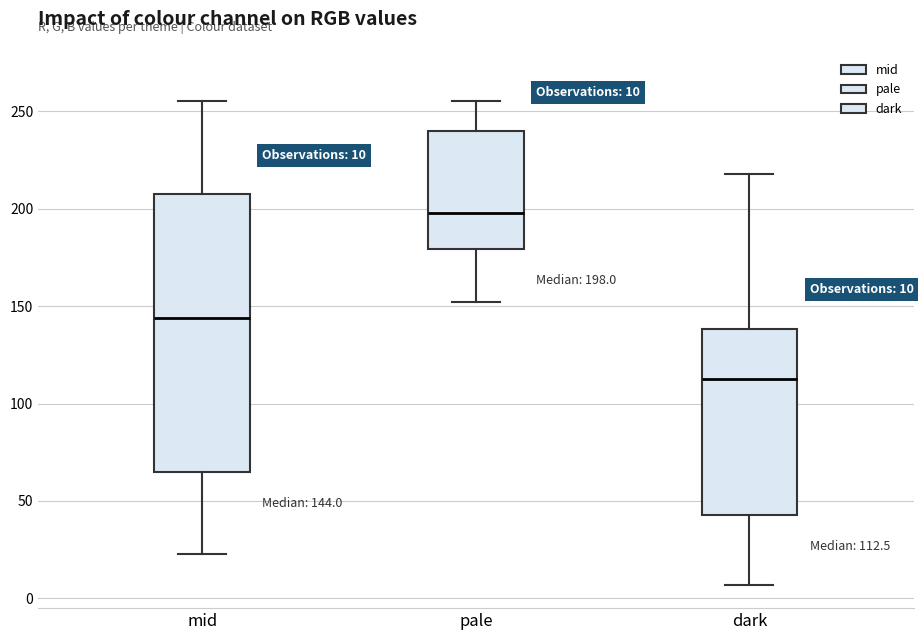

Which box has the lowest median line?

dark